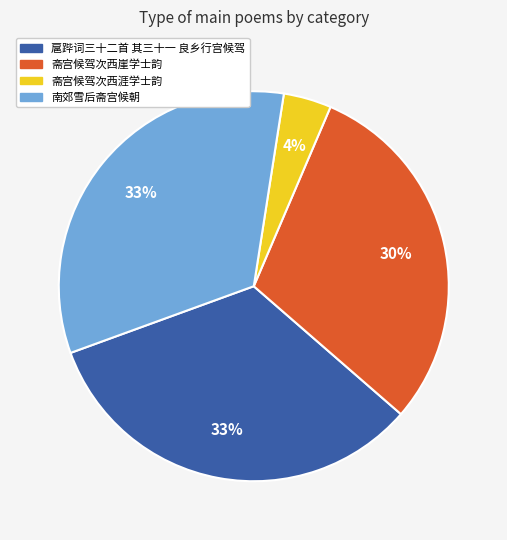

Combined, do 斋宫候驾次西涯学士韵 and 扈跸词三十二首 其三十一 良乡行宫候驾 account for over 50%?

No